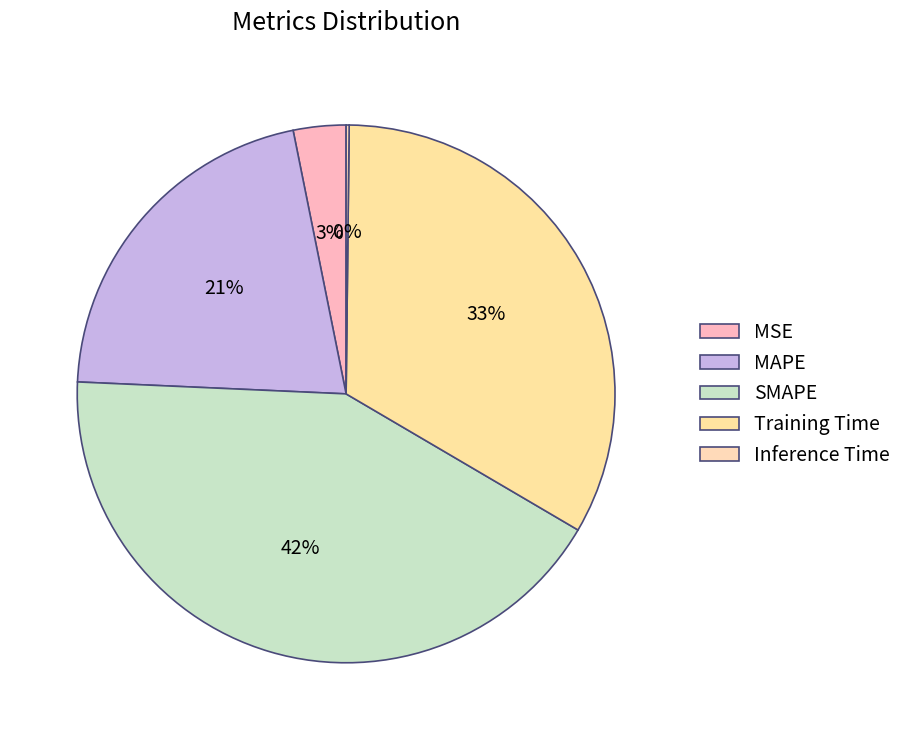

How much of the chart is everything except Inference Time?

99.8%